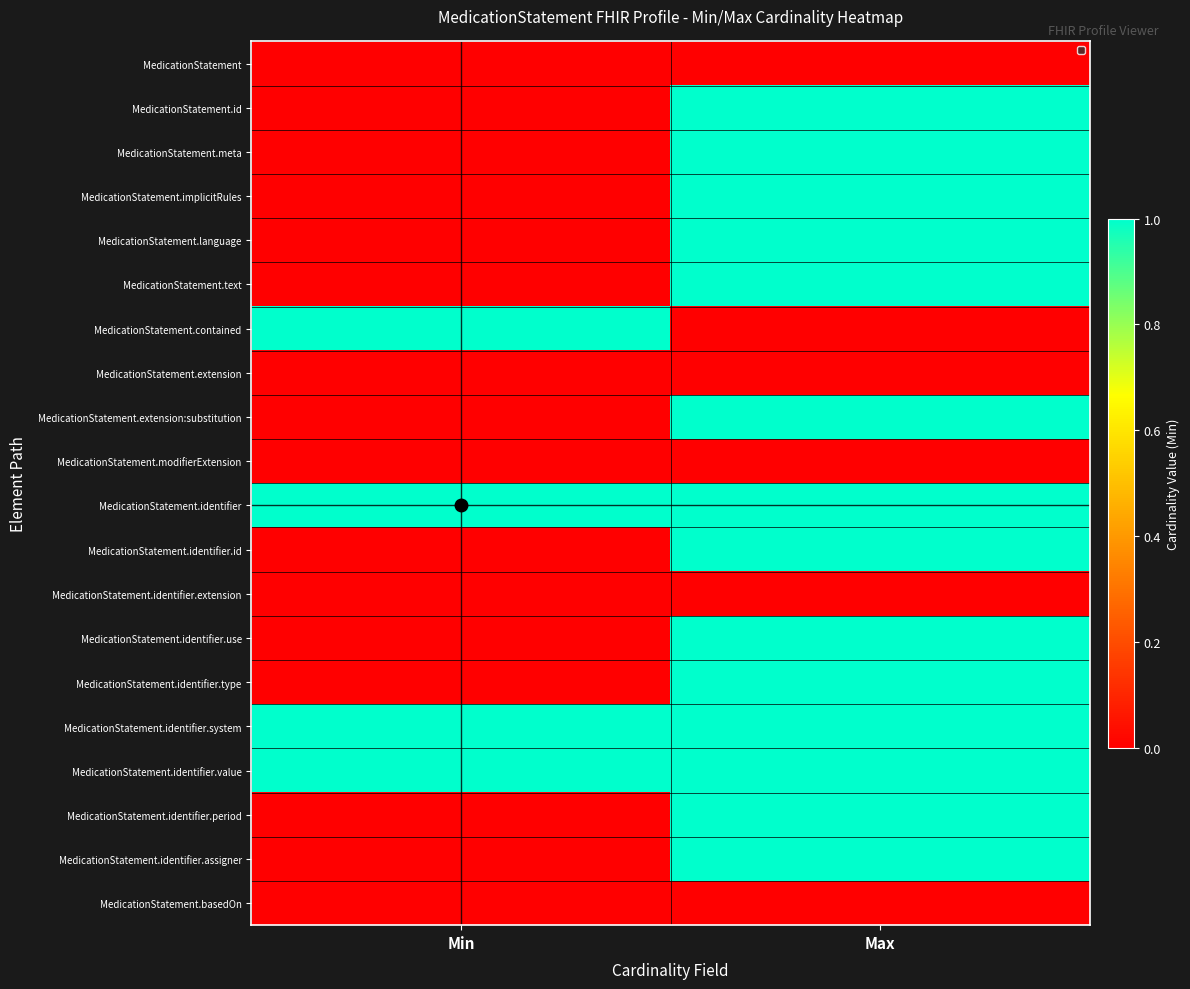

At which category is the sum across all series the highest?

Max